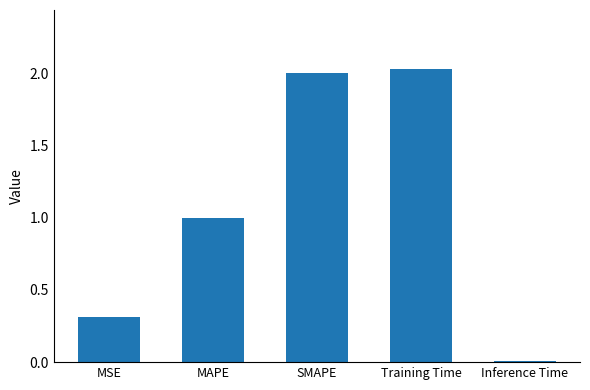

Which label corresponds to the smallest value in the chart?

Inference Time